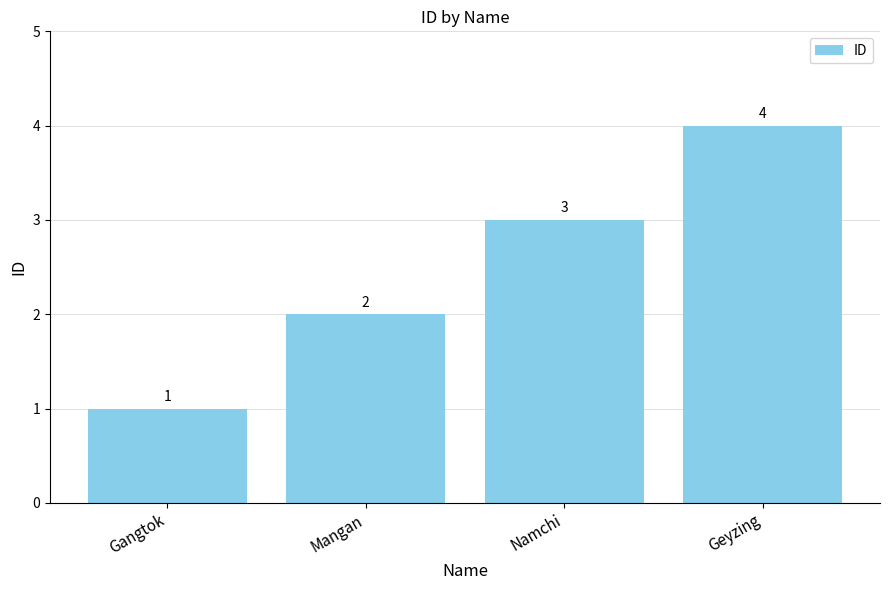

Rank the categories by value from highest to lowest.

Geyzing, Namchi, Mangan, Gangtok